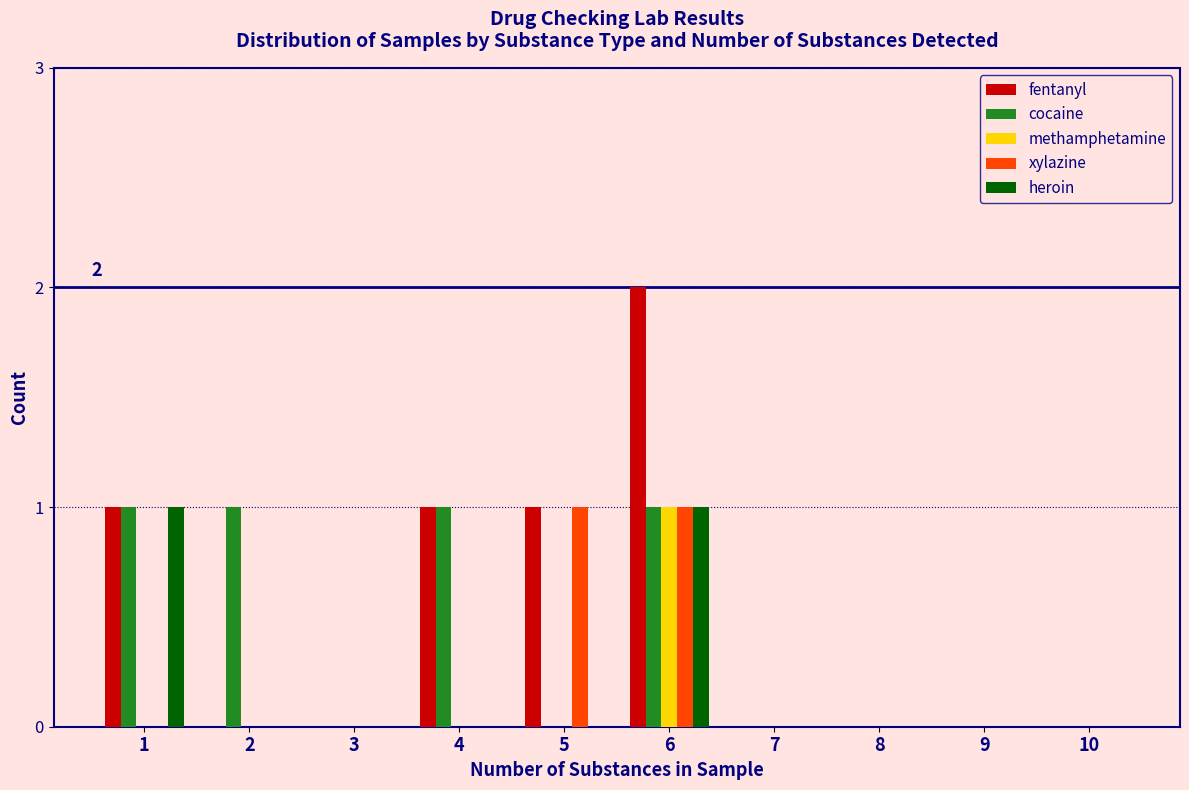

The value of xylazine at 4 is 1. True or false?

False